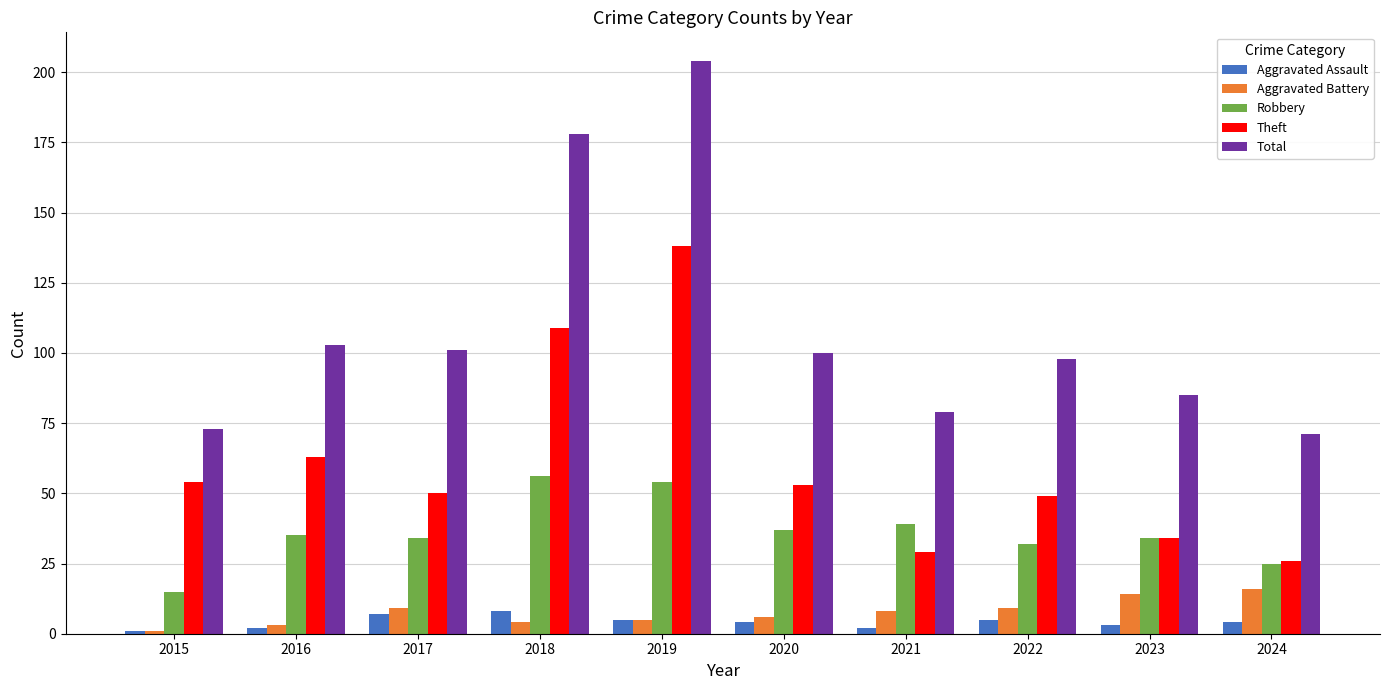

What is the total value across all series at 2022?

193